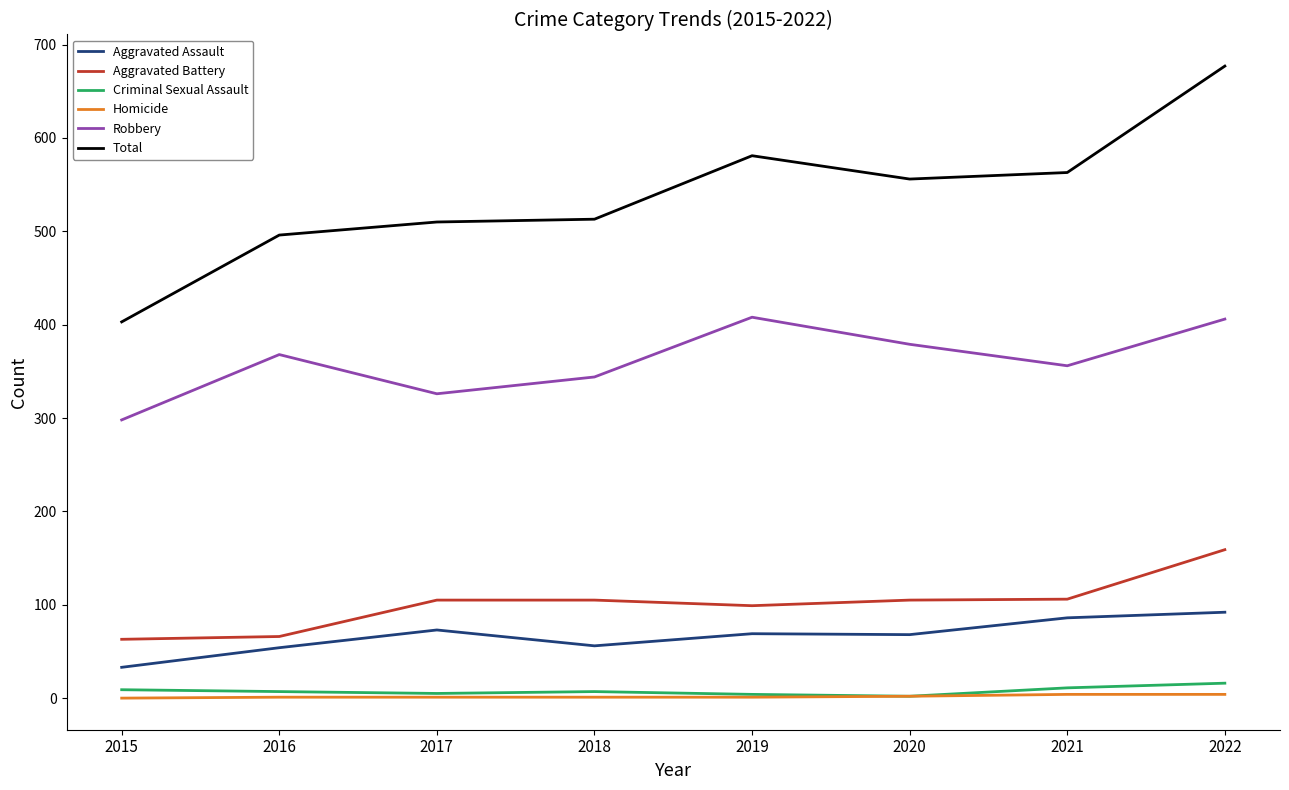

True or false: Aggravated Assault and Aggravated Battery intersect in this chart.

False